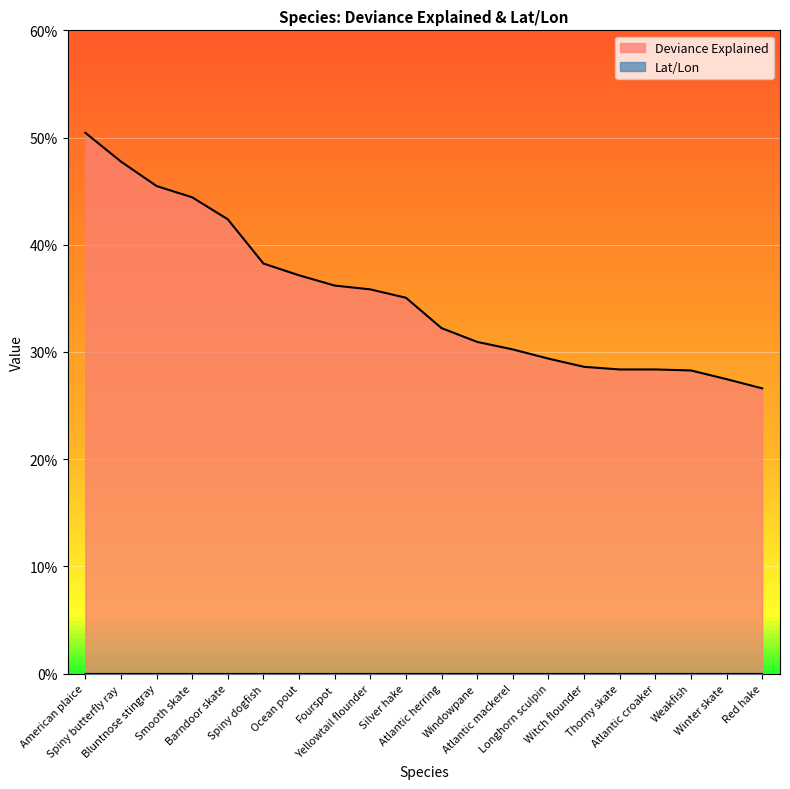

Is it true that Lat/Lon equals 0.0 at Ocean pout?

True